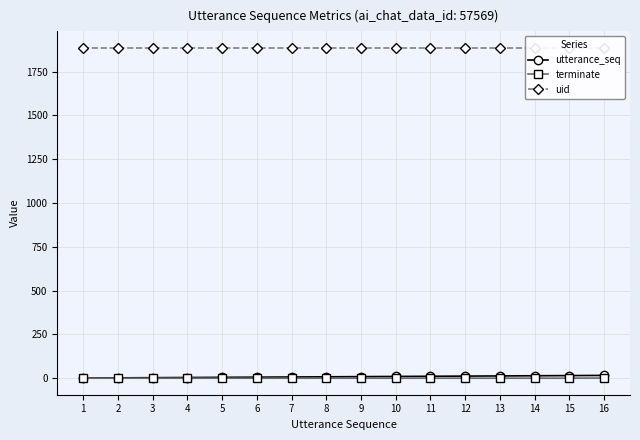

What is the average value of the utterance_seq series?

8